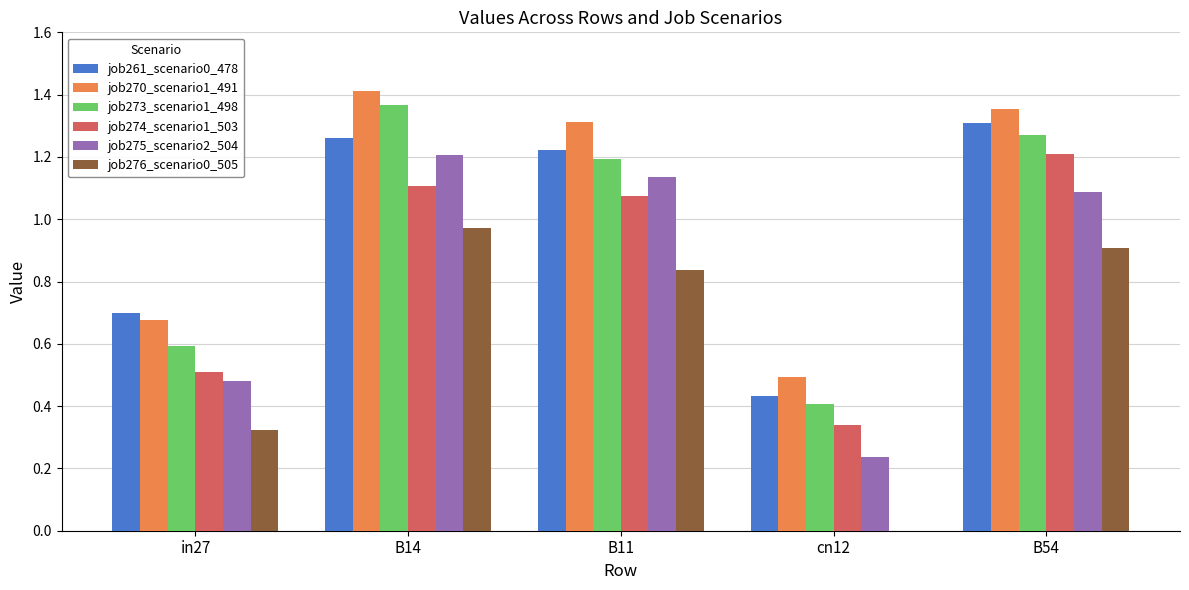

At which category is the sum across all series the highest?

B14